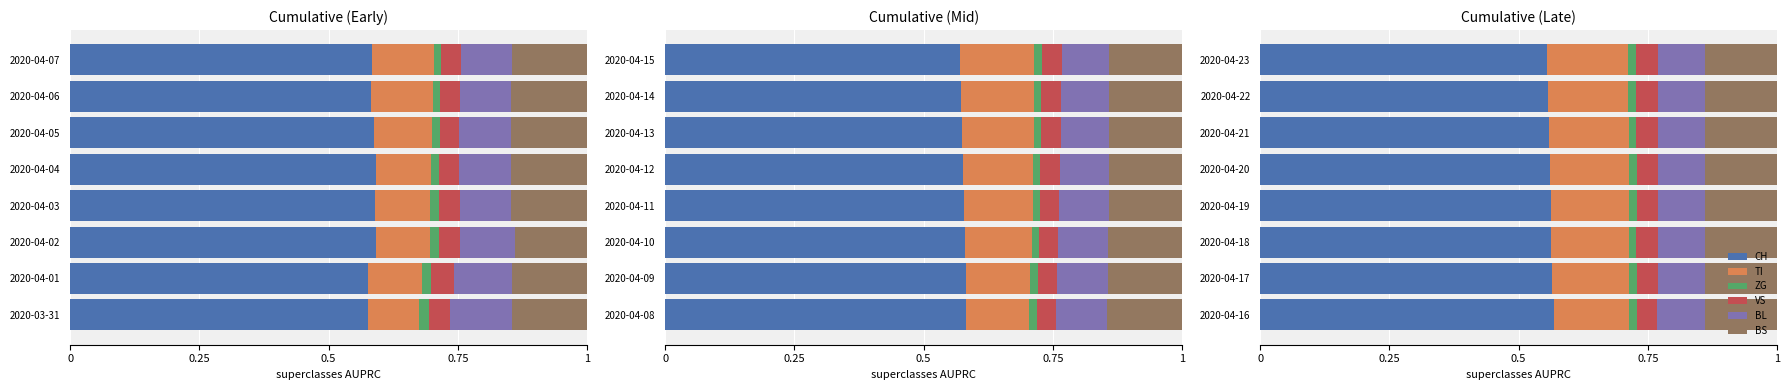

How many categories are shown in the chart?

8